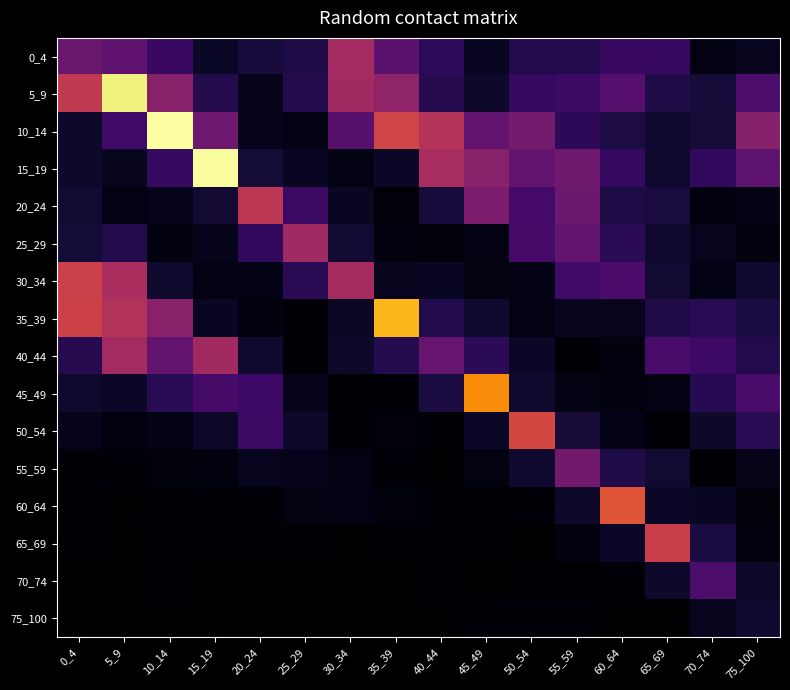

What is the greatest value displayed?

2.0